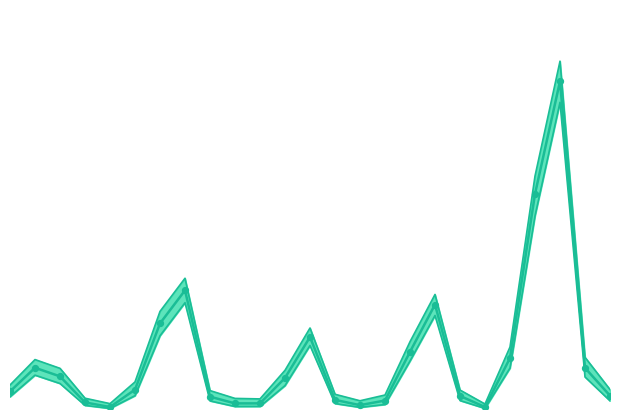

Which series has the largest Y range (max minus min)?

N lím sup IC (Niña)